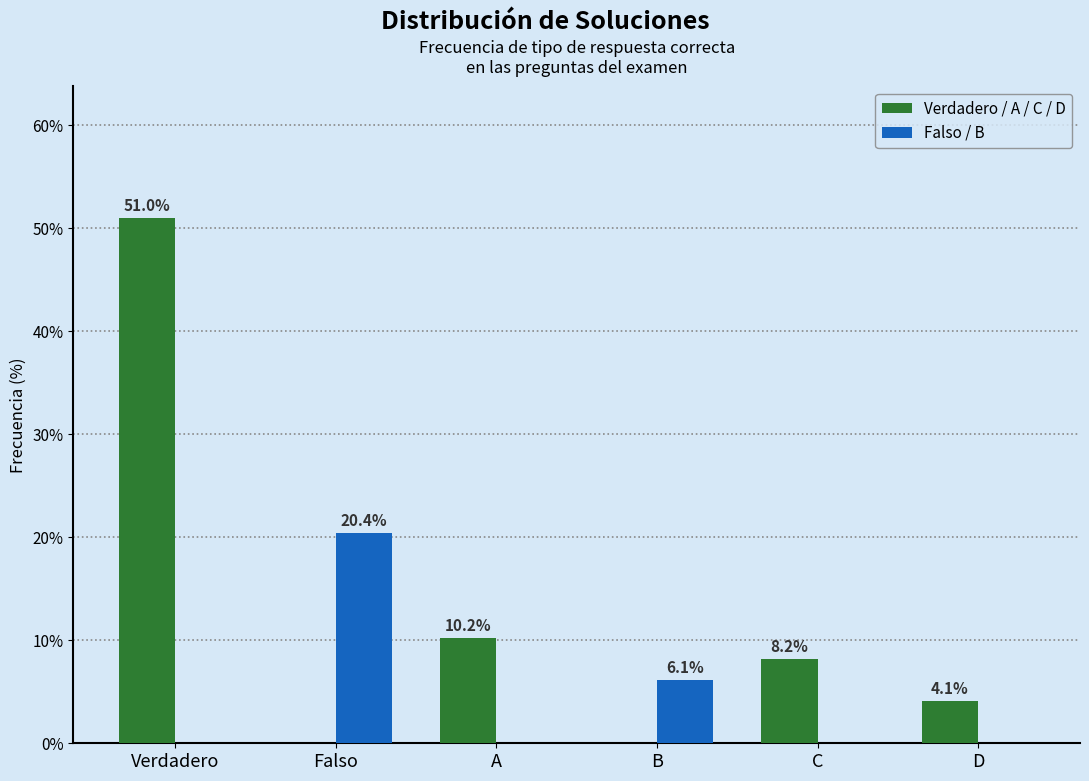

What is the maximum value for Verdadero / A / C / D?

51.0